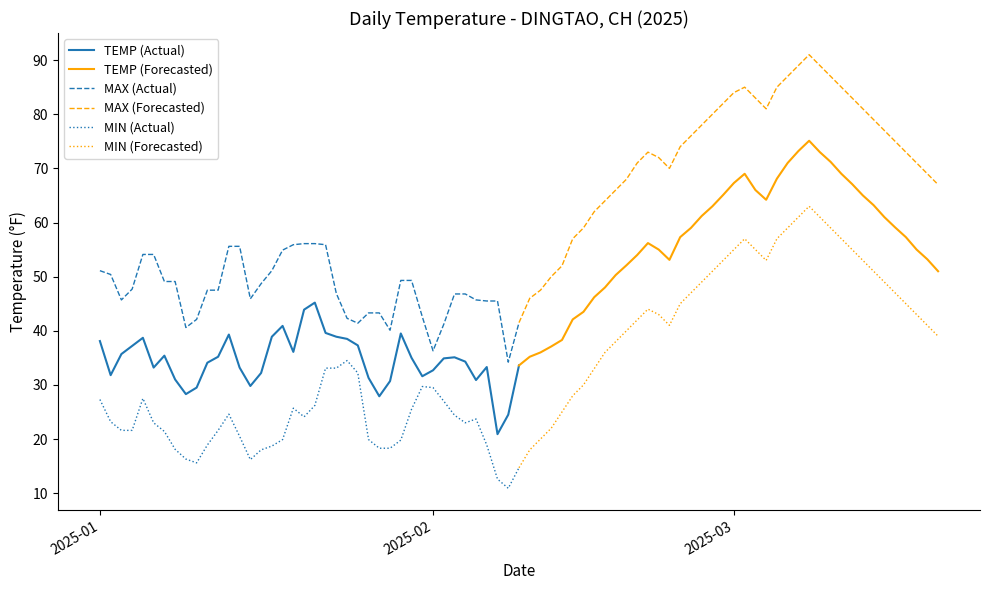

Reading left to right, what are all the values shown in this chart?

TEMP (Actual): 38.1	31.8	35.7	37.2	38.7	33.2	35.4	31.0	28.3	29.5	34.1	35.2	39.3	33.2	29.8	32.2	38.9	40.9	36.1	43.9	45.2	39.6	38.9	38.5	37.3	31.3	27.9	30.7	39.5	35.0	31.6	32.7	34.9	35.1	34.3	30.9	33.3	20.9	24.5	33.6
TEMP (Forecasted): 33.6	35.2	36.0	37.1	38.3	42.1	43.5	46.2	48.0	50.3	52.1	54.0	56.2	55.0	53.1	57.3	59.0	61.2	63.0	65.1	67.3	69.0	66.0	64.2	68.1	71.0	73.2	75.1	73.0	71.2	69.0	67.1	65.0	63.2	61.0	59.1	57.3	55.0	53.2	51.0
MAX (Actual): 51.1	50.4	45.7	47.7	54.1	54.1	49.1	49.1	40.6	42.1	47.5	47.5	55.6	55.6	45.9	48.7	51.1	54.9	55.9	56.1	56.1	55.9	46.9	42.3	41.4	43.3	43.3	40.1	49.3	49.3	42.6	36.3	41.2	46.8	46.8	45.7	45.5	45.5	34.2	41.5
MAX (Forecasted): 41.5	46.0	47.5	50.0	52.0	57.0	59.0	62.0	64.0	66.0	68.0	71.0	73.0	72.0	70.0	74.0	76.0	78.0	80.0	82.0	84.0	85.0	83.0	81.0	85.0	87.0	89.0	91.0	89.0	87.0	85.0	83.0	81.0	79.0	77.0	75.0	73.0	71.0	69.0	67.0
MIN (Actual): 27.3	23.2	21.6	21.6	27.5	23.0	21.4	18.1	16.3	15.6	18.9	21.6	24.6	20.5	16.2	18.0	18.7	19.9	25.7	24.1	26.2	33.1	33.1	34.5	32.2	19.9	18.3	18.3	19.8	25.5	29.7	29.5	27.0	24.4	23.0	23.7	18.9	12.6	10.9	14.7
MIN (Forecasted): 14.7	18.0	20.0	22.0	25.0	28.0	30.0	33.0	36.0	38.0	40.0	42.0	44.0	43.0	41.0	45.0	47.0	49.0	51.0	53.0	55.0	57.0	55.0	53.0	57.0	59.0	61.0	63.0	61.0	59.0	57.0	55.0	53.0	51.0	49.0	47.0	45.0	43.0	41.0	39.0